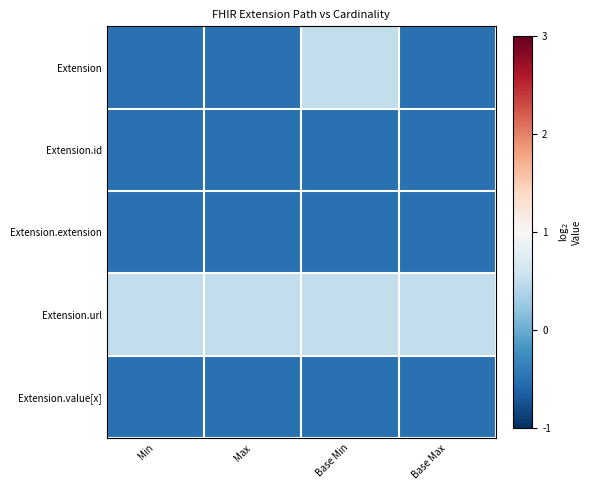

Reading right to left, transcribe all the data shown in this chart.

Extension: Base Max=-0.5	Base Min=0.5	Max=-0.5	Min=-0.5
Extension.id: Base Max=-0.5	Base Min=-0.5	Max=-0.5	Min=-0.5
Extension.extension: Base Max=-0.5	Base Min=-0.5	Max=-0.5	Min=-0.5
Extension.url: Base Max=0.5	Base Min=0.5	Max=0.5	Min=0.5
Extension.value[x]: Base Max=-0.5	Base Min=-0.5	Max=-0.5	Min=-0.5